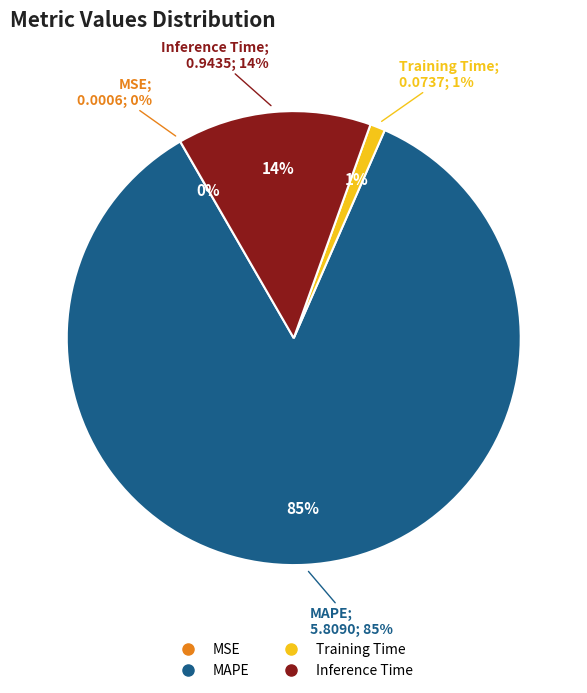

True or false: Training Time accounts for 1% of the total.

True